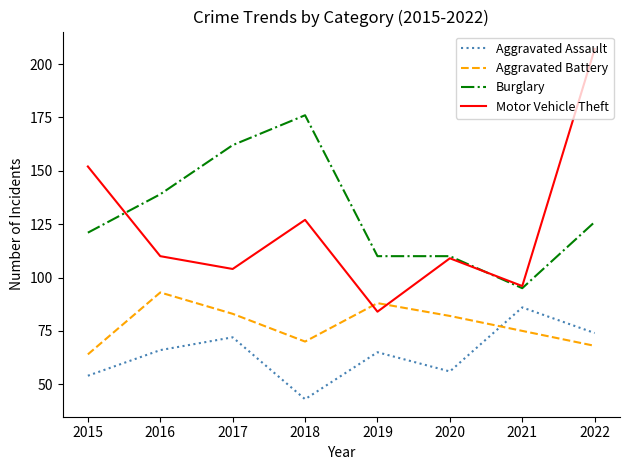

Which category has the lowest value in the Motor Vehicle Theft series?

2019